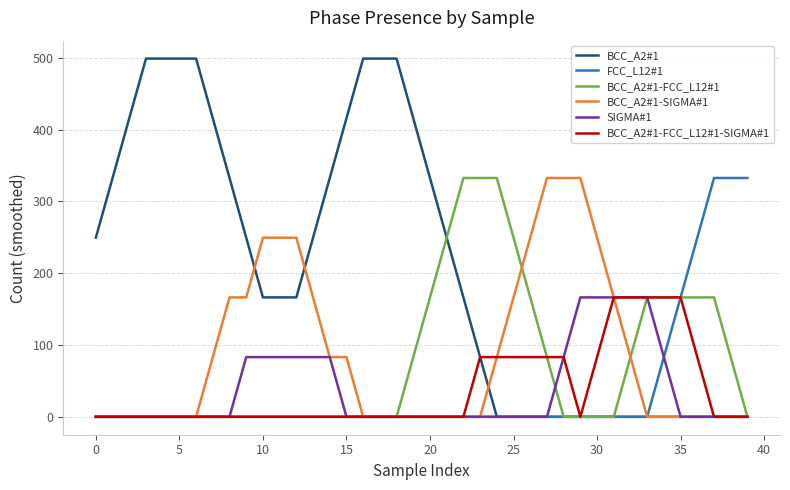

True or false: BCC_A2#1-FCC_L12#1 and BCC_A2#1-SIGMA#1 cross at least once.

True